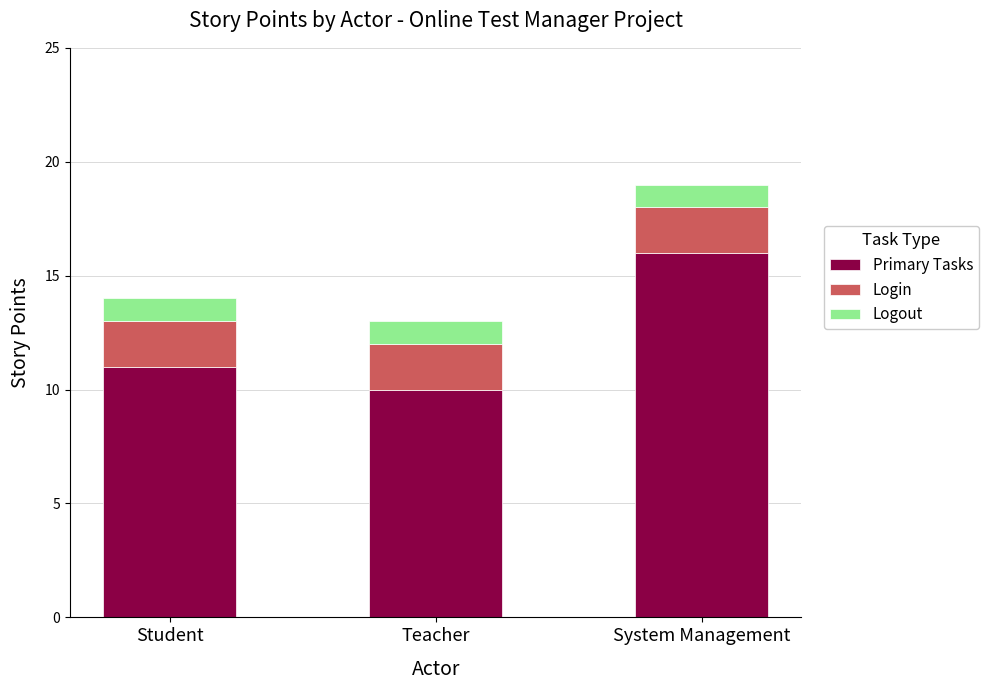

Which category has the lowest value in the Primary Tasks series?

Teacher